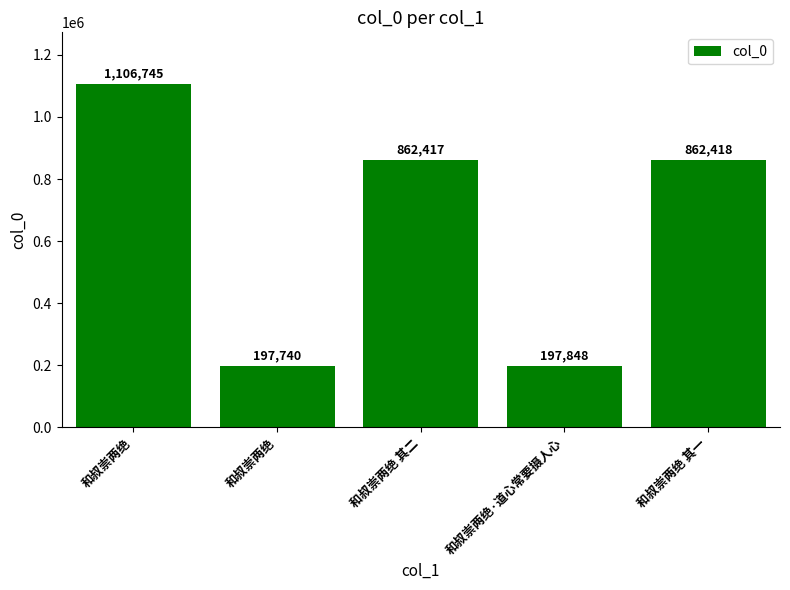

What is the value of the 4th bar from the left?

197848